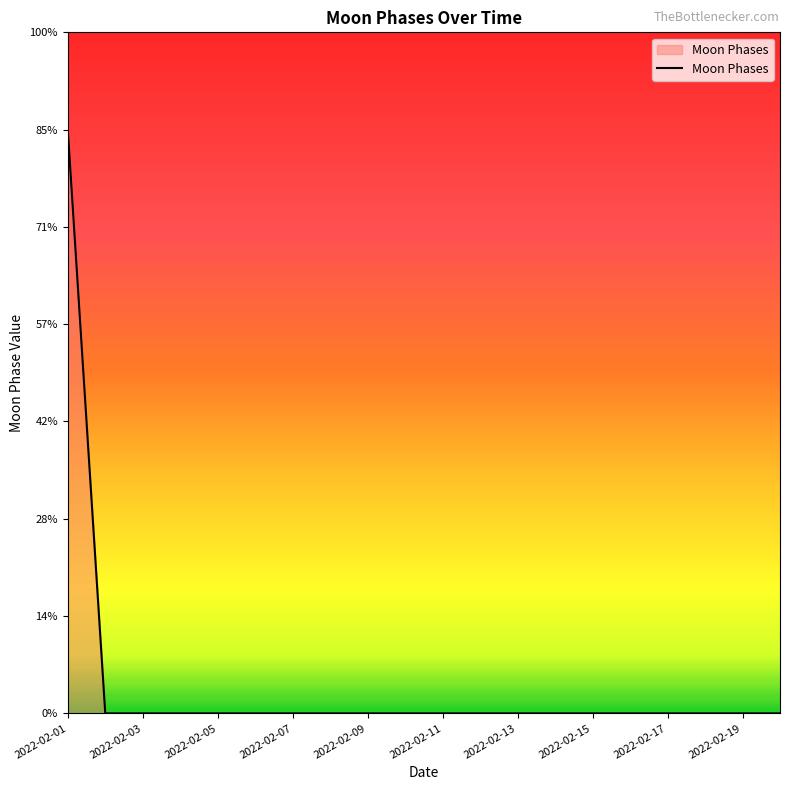

Count the values in the range 0 to 1.

19